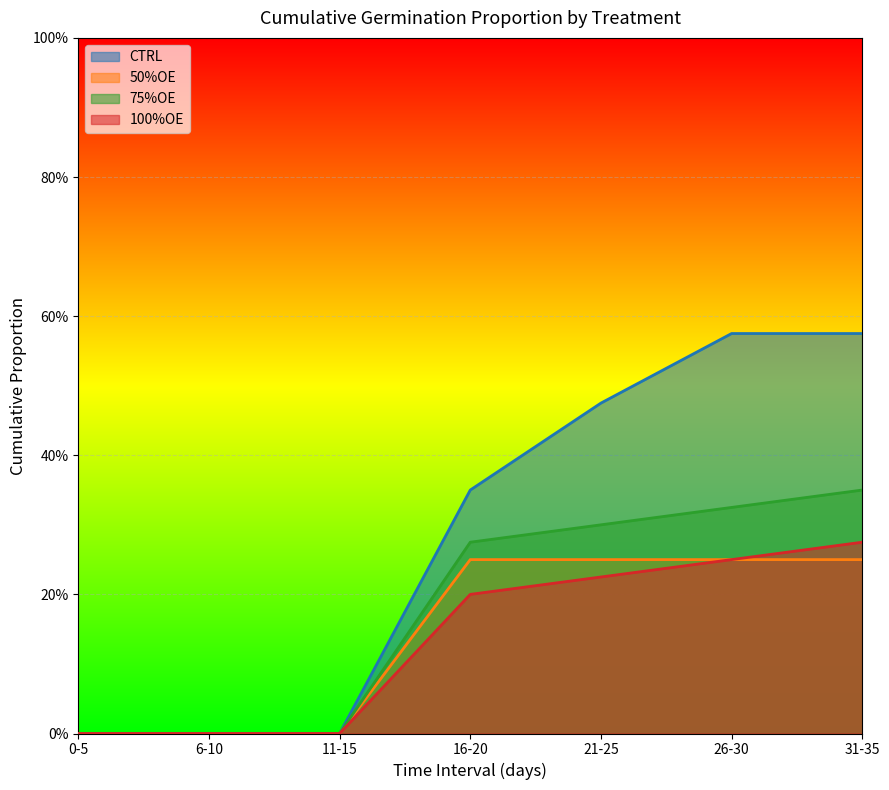

Which has a higher value, 21-25 or 16-20?

21-25